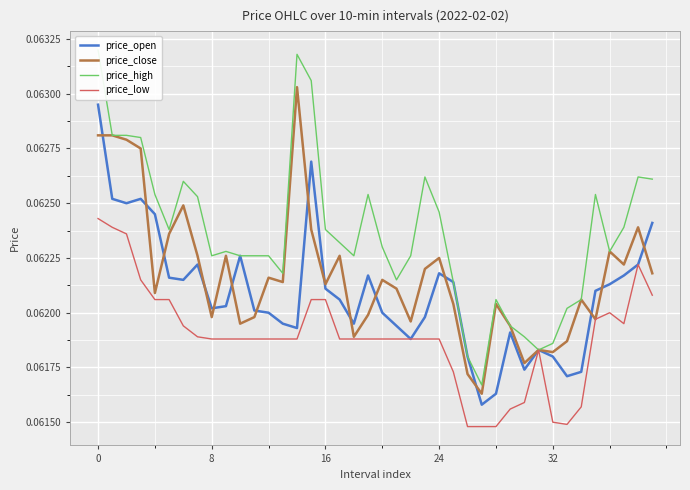

What is the sum of the price_high values at 36 and 30?

0.1